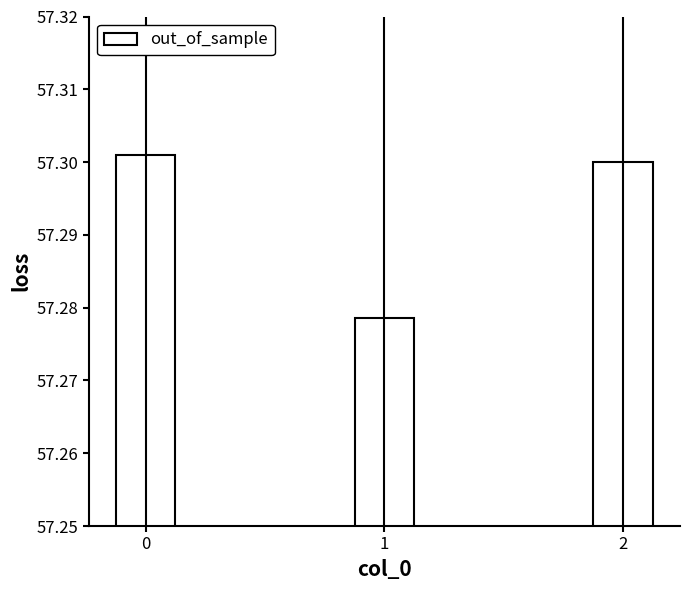

List the labels in order of value, smallest first.

1, 2, 0